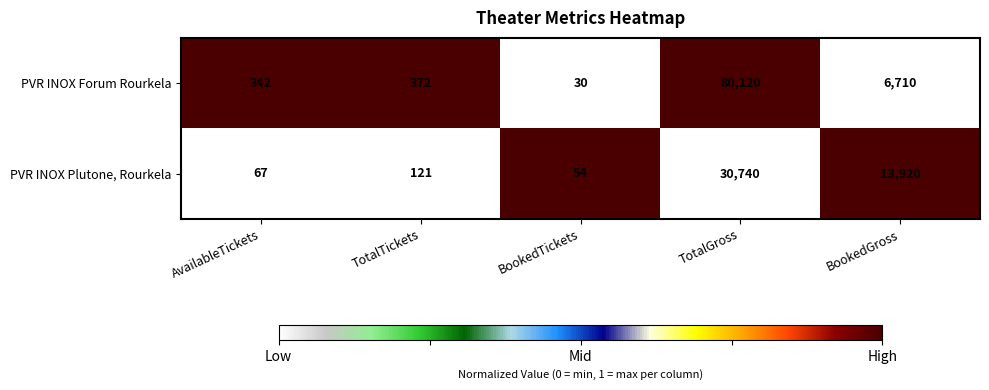

What is the lowest value of the PVR INOX Forum Rourkela series?

30